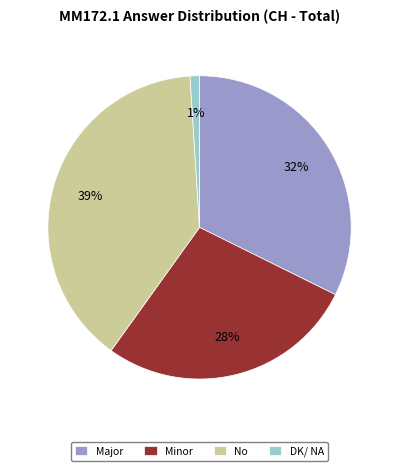

To the nearest percent, what portion does No represent?

39%